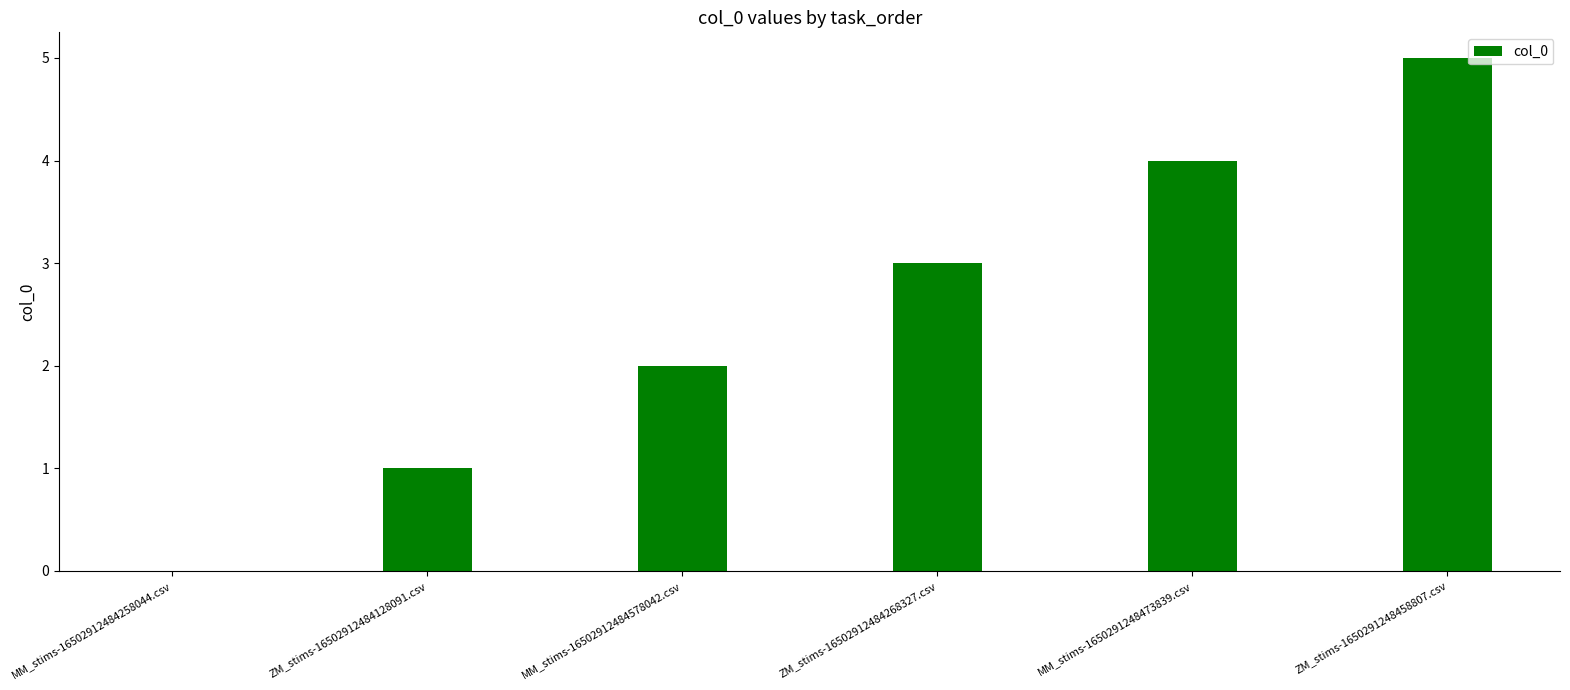

Are the bars horizontal?

No